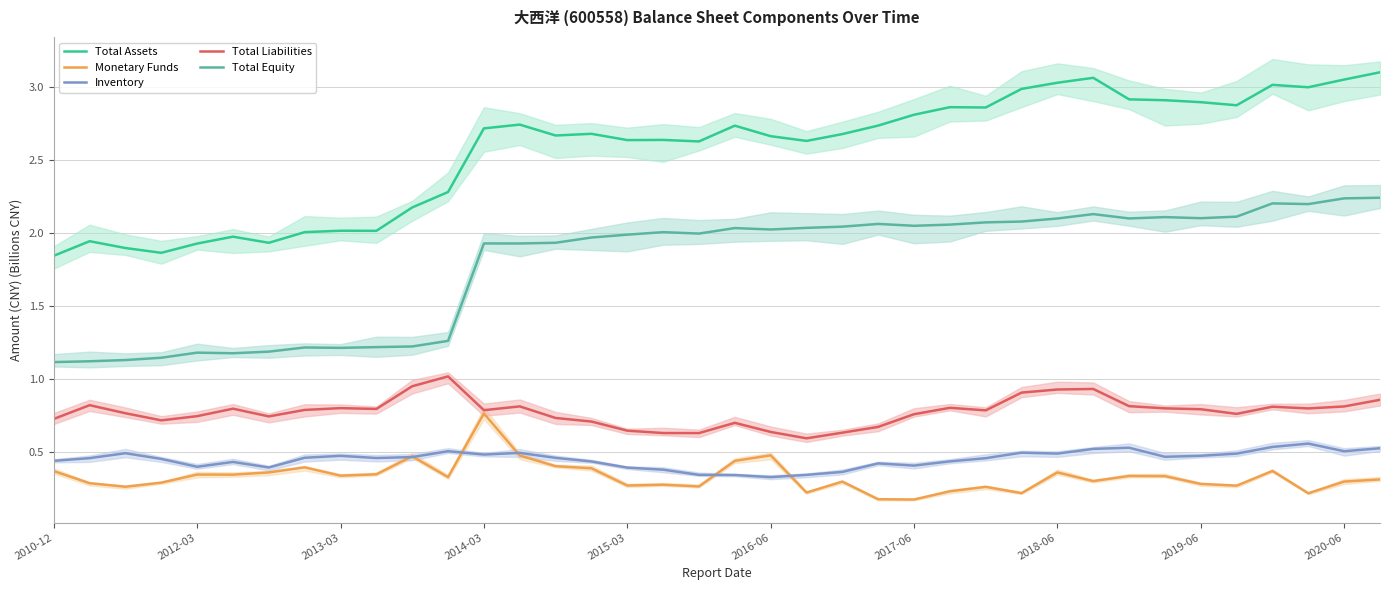

Reading left to right, list all the values displayed in this chart.

Total Assets: 1.8	1.9	1.9	1.9	1.9	2.0	1.9	2.0	2.0	2.0	2.2	2.3	2.7	2.7	2.7	2.7	2.6	2.6	2.6	2.7	2.7	2.6	2.7	2.7	2.8	2.9	2.9	3.0	3.0	3.1	2.9	2.9	2.9	2.9	3.0	3.0	3.1	3.1
Monetary Funds: 0.4	0.3	0.3	0.3	0.3	0.3	0.4	0.4	0.3	0.3	0.5	0.3	0.8	0.5	0.4	0.4	0.3	0.3	0.3	0.4	0.5	0.2	0.3	0.2	0.2	0.2	0.3	0.2	0.4	0.3	0.3	0.3	0.3	0.3	0.4	0.2	0.3	0.3
Inventory: 0.4	0.5	0.5	0.5	0.4	0.4	0.4	0.5	0.5	0.5	0.5	0.5	0.5	0.5	0.5	0.4	0.4	0.4	0.3	0.3	0.3	0.3	0.4	0.4	0.4	0.4	0.5	0.5	0.5	0.5	0.5	0.5	0.5	0.5	0.5	0.6	0.5	0.5
Total Liabilities: 0.7	0.8	0.8	0.7	0.7	0.8	0.7	0.8	0.8	0.8	1.0	1.0	0.8	0.8	0.7	0.7	0.6	0.6	0.6	0.7	0.6	0.6	0.6	0.7	0.8	0.8	0.8	0.9	0.9	0.9	0.8	0.8	0.8	0.8	0.8	0.8	0.8	0.9
Total Equity: 1.1	1.1	1.1	1.1	1.2	1.2	1.2	1.2	1.2	1.2	1.2	1.3	1.9	1.9	1.9	2.0	2.0	2.0	2.0	2.0	2.0	2.0	2.0	2.1	2.1	2.1	2.1	2.1	2.1	2.1	2.1	2.1	2.1	2.1	2.2	2.2	2.2	2.2